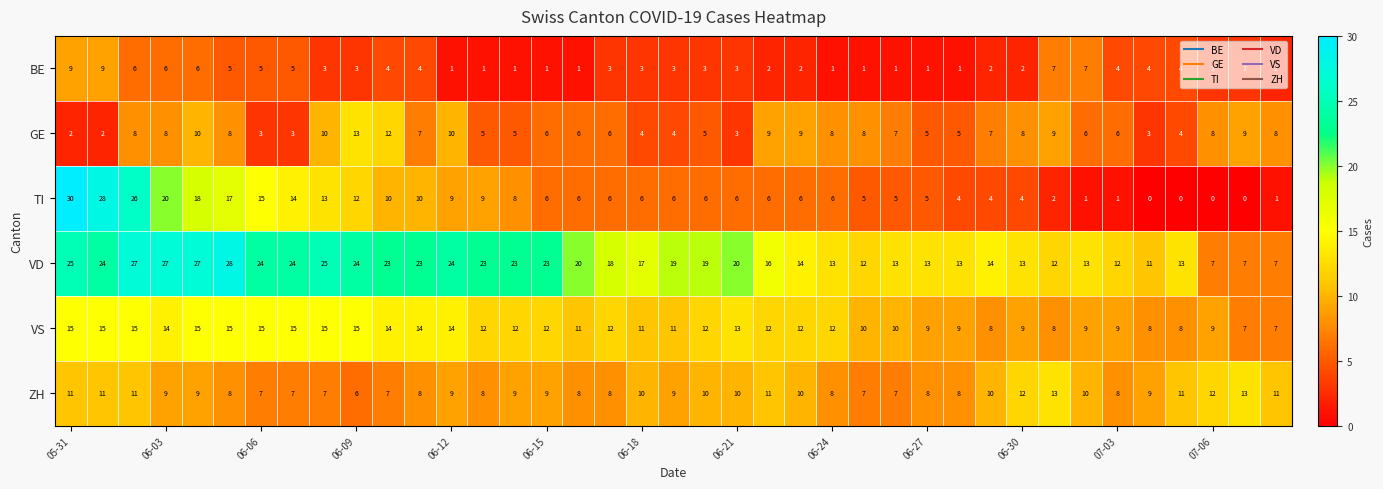

What is the difference between the second highest and minimum values in the TI series?

28